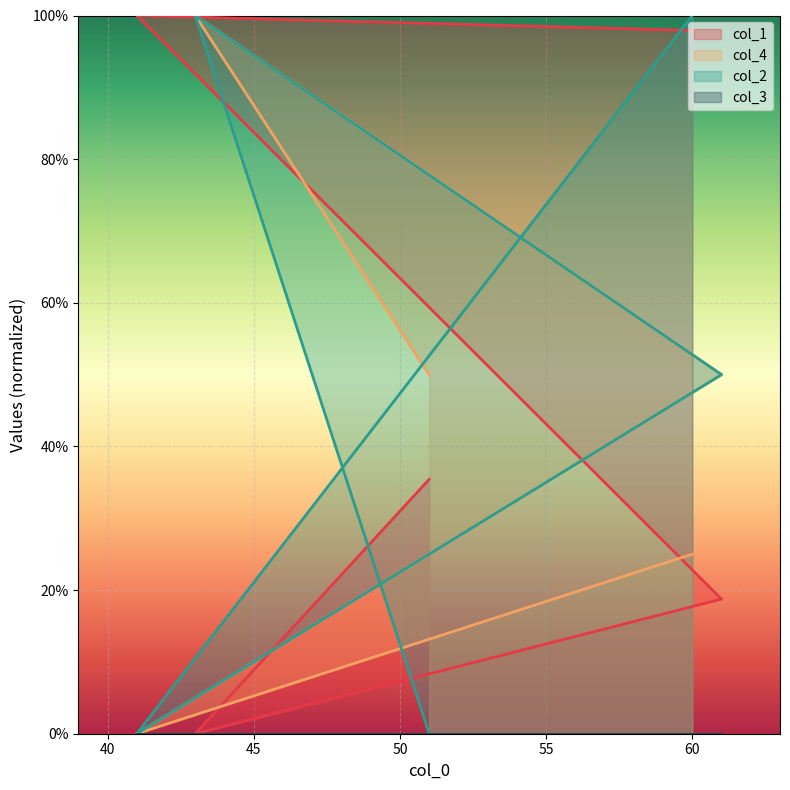

What is the greatest value displayed?

100.0